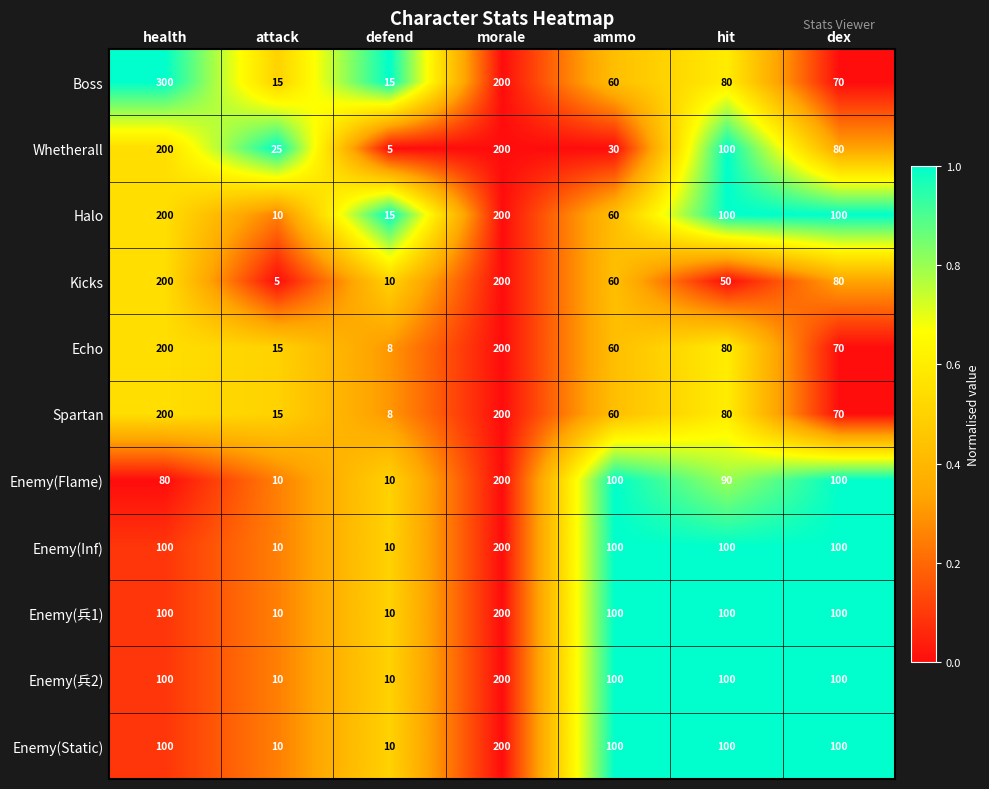

At which label does Echo reach its minimum?

defend